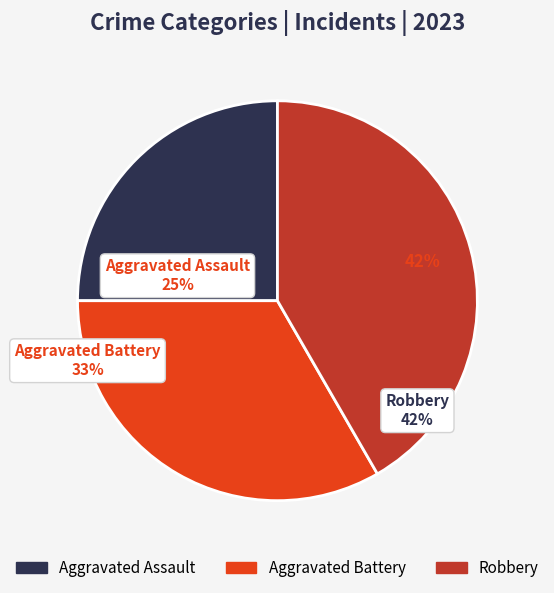

Which slice is the largest?

Robbery